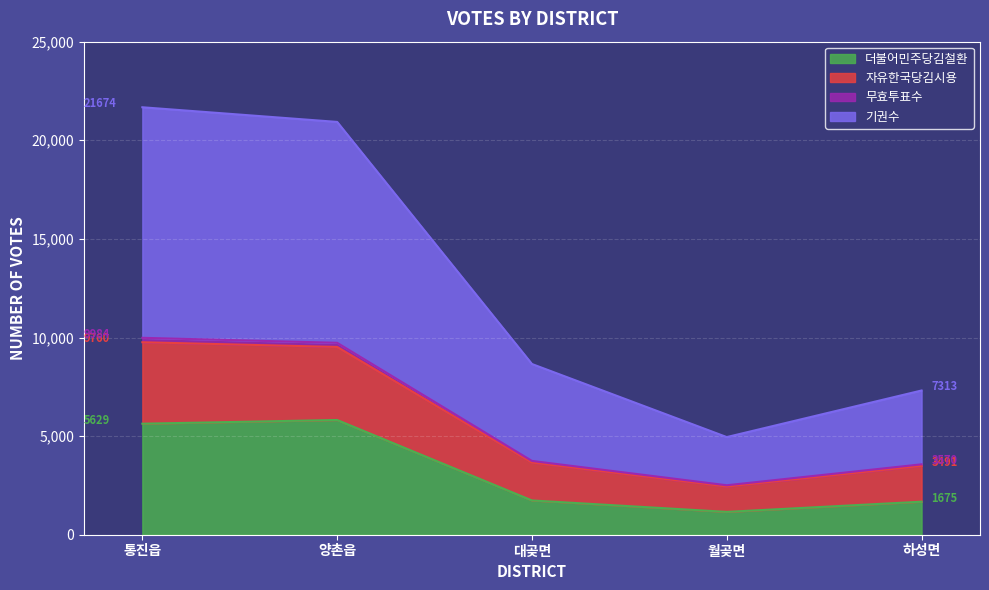

True or false: 기권수 and 자유한국당김시용 intersect in this chart.

False